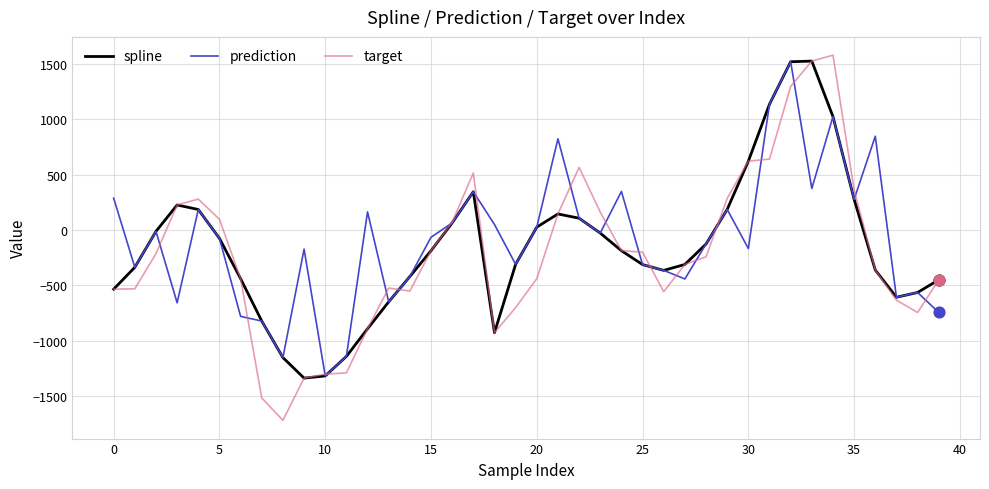

Which series has the largest range (max minus min)?

target